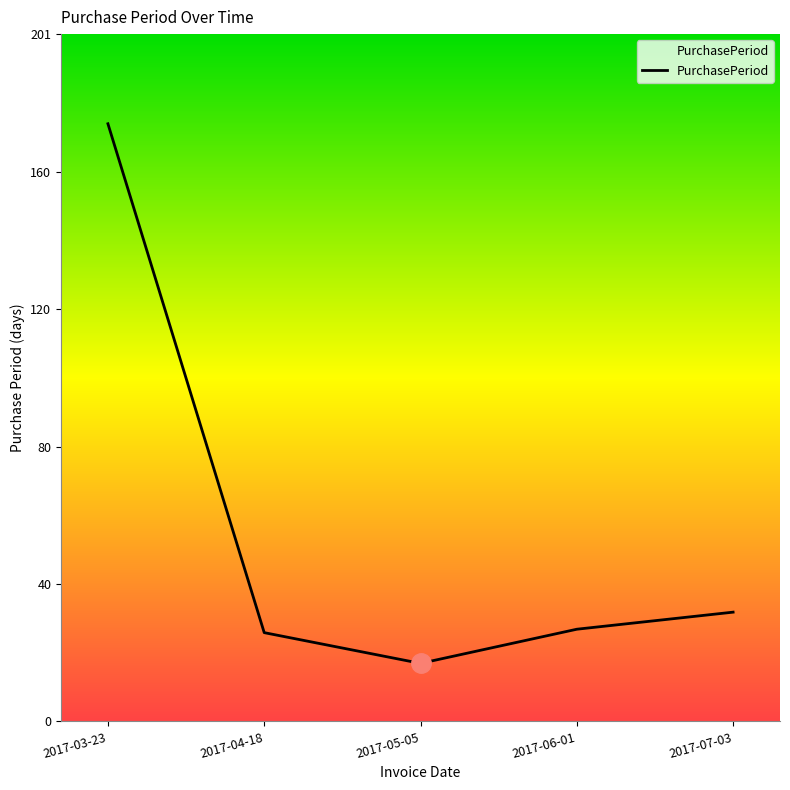

Reading left to right, list all the values displayed in this chart.

2017-03-23=175	2017-04-18=26	2017-05-05=17	2017-06-01=27	2017-07-03=32